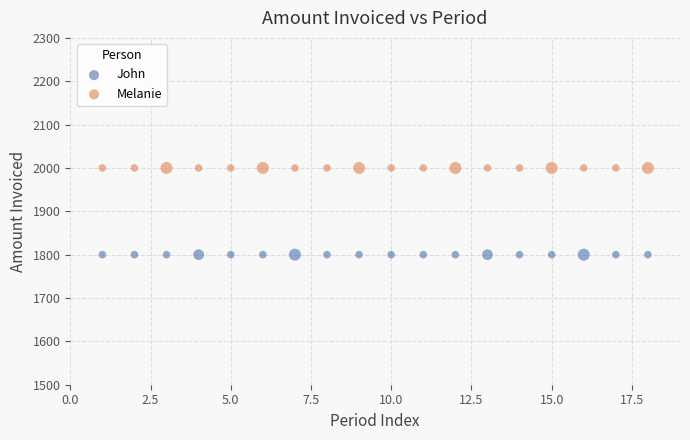

Which series contains the highest Y value?

Melanie